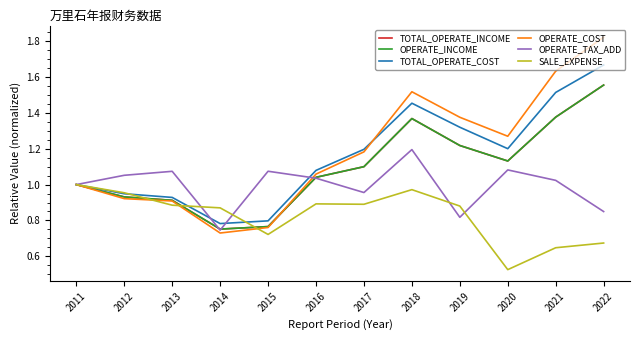

What is the lowest value of the SALE_EXPENSE series?

0.5